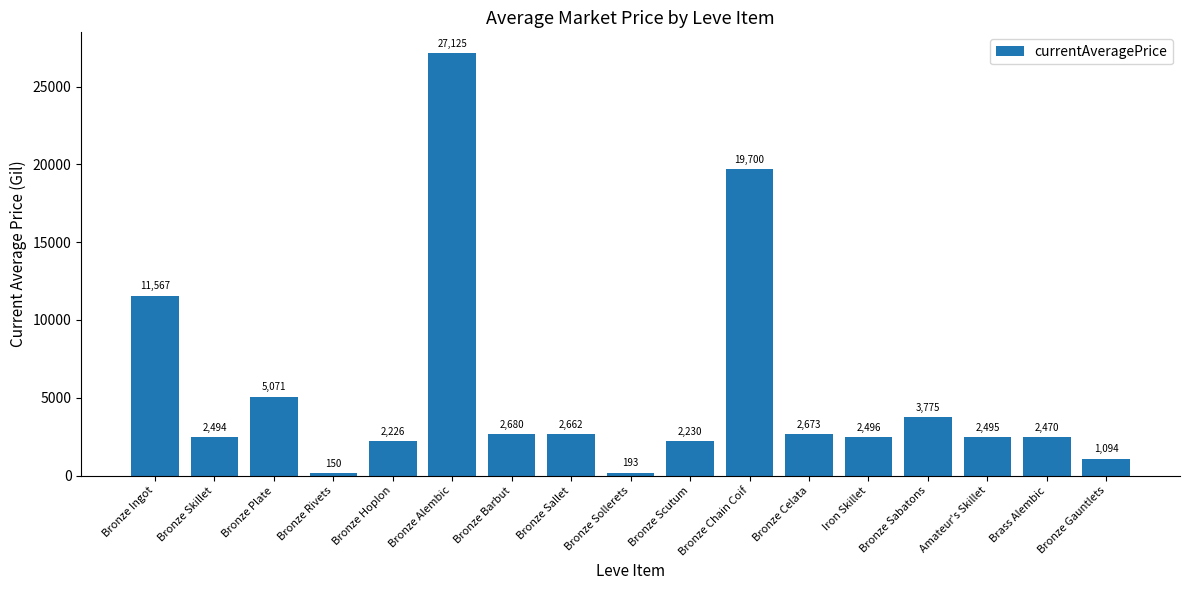

List the labels in order of value, largest first.

Bronze Alembic, Bronze Chain Coif, Bronze Ingot, Bronze Plate, Bronze Sabatons, Bronze Barbut, Bronze Celata, Bronze Sallet, Iron Skillet, Amateur's Skillet, Bronze Skillet, Brass Alembic, Bronze Scutum, Bronze Hoplon, Bronze Gauntlets, Bronze Sollerets, Bronze Rivets